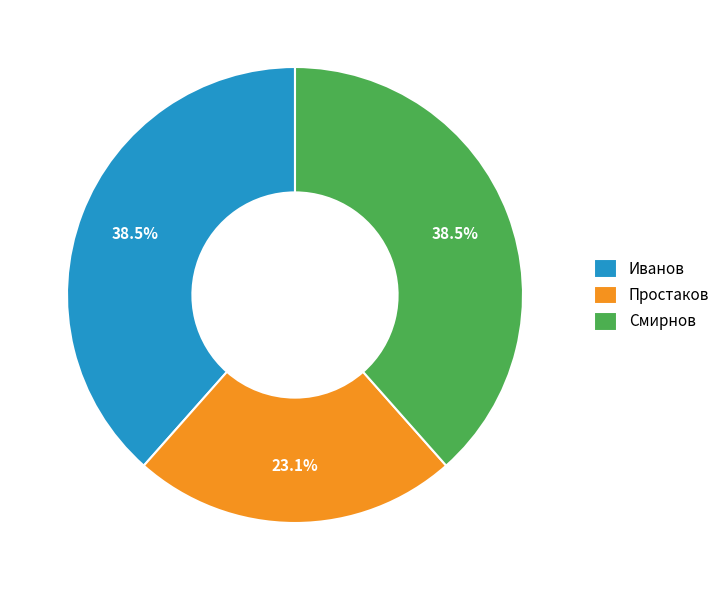

How many segments does this pie chart have?

3